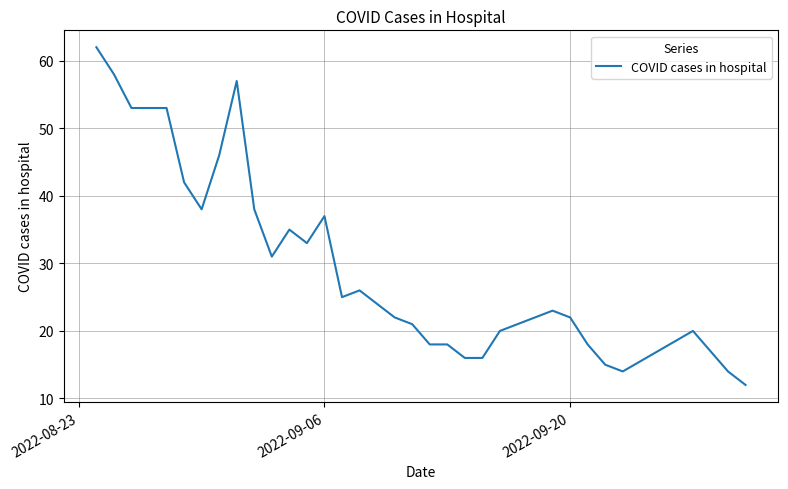

What is the smallest value displayed?

12